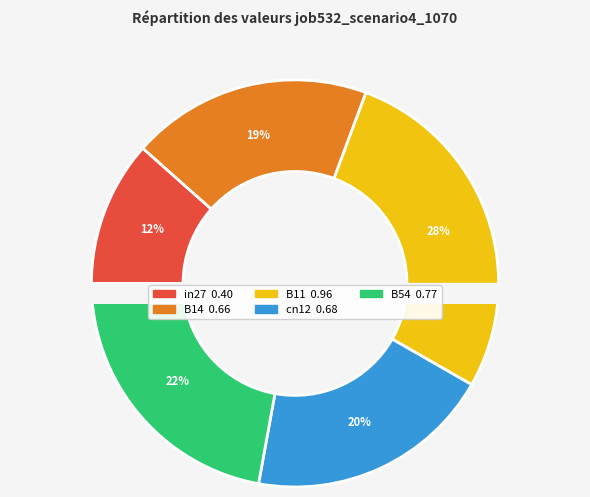

Count the number of slices in the pie.

5